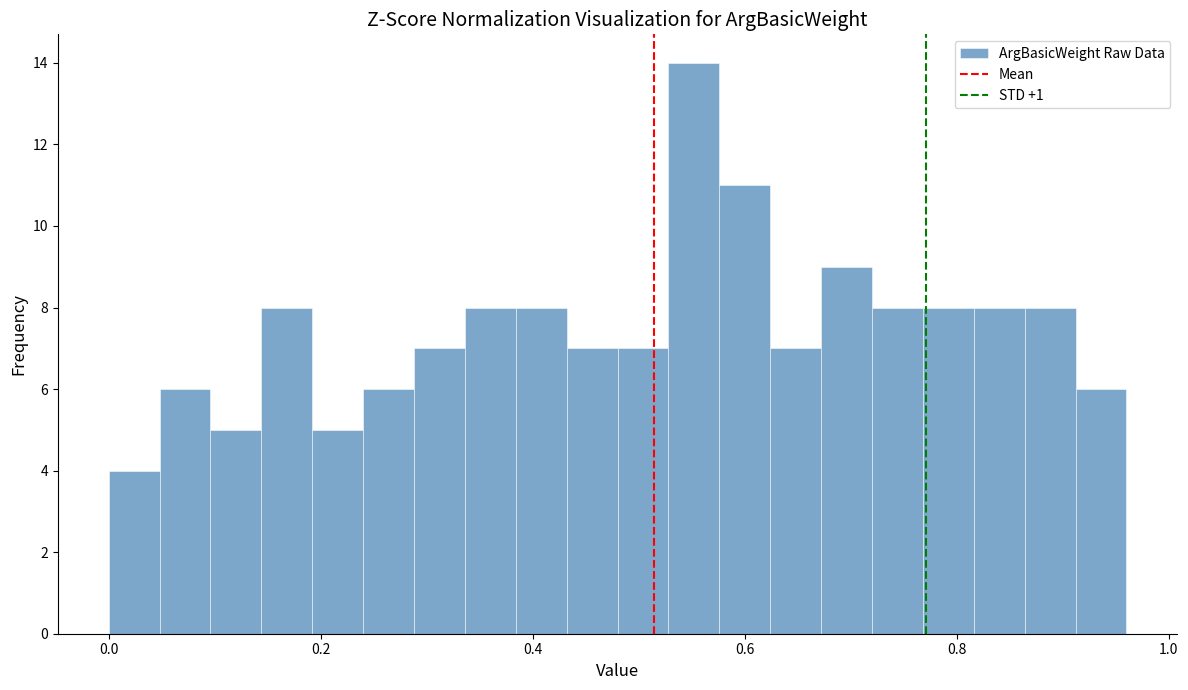

Read against the x-axis, roughly where is the centre of the tallest bar?

0.56